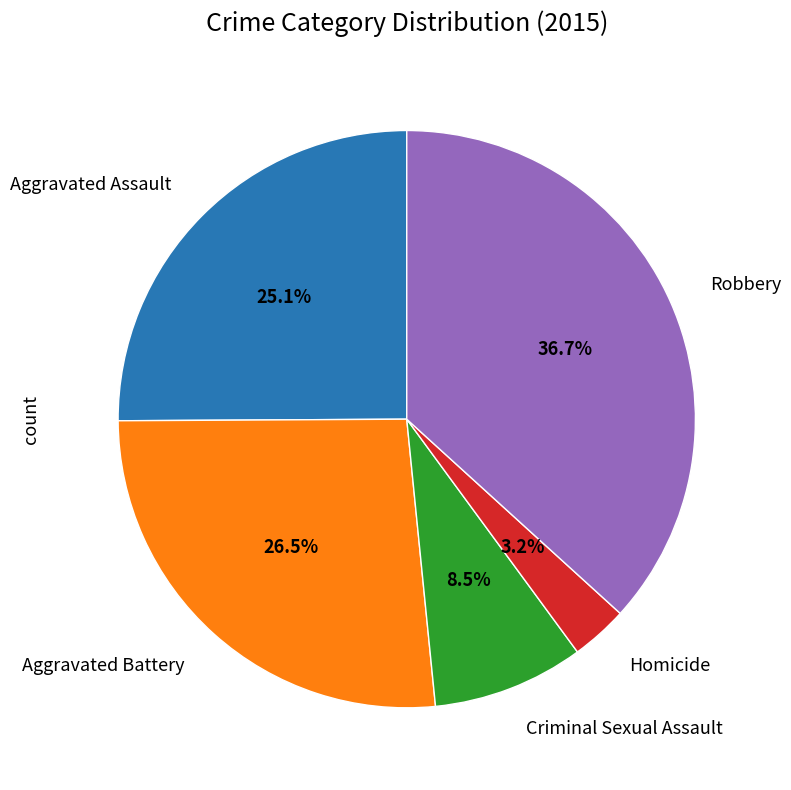

Does any single category account for the majority?

No